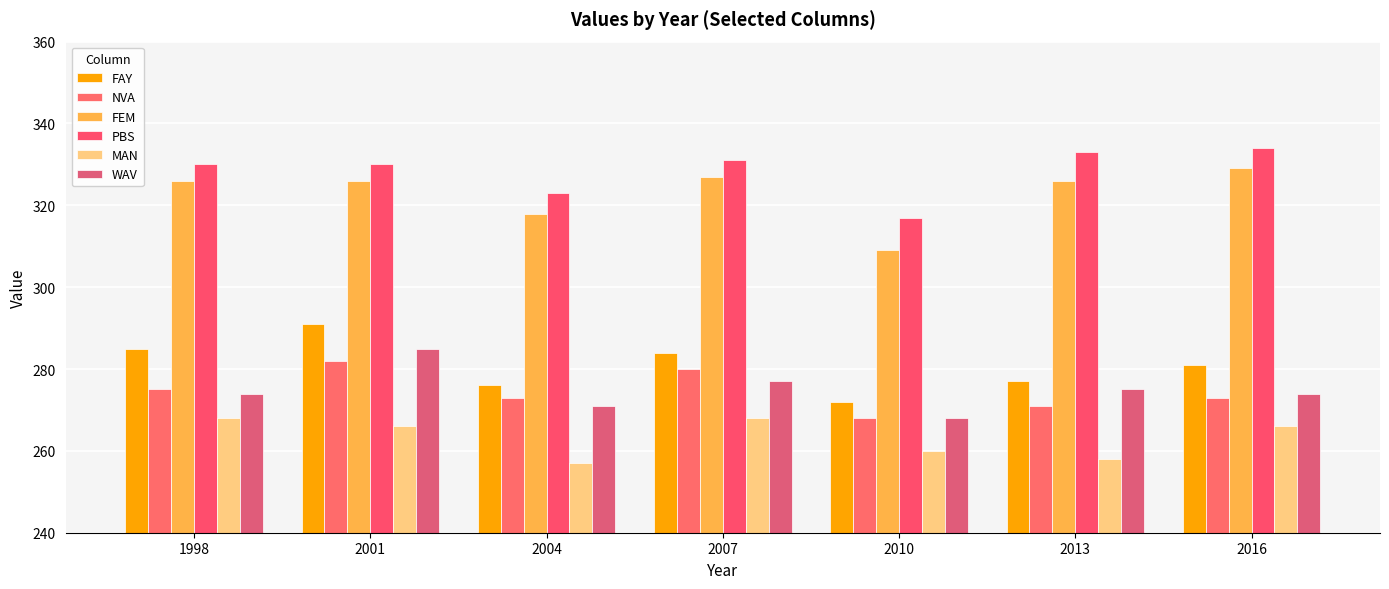

What are all the series names shown in the legend?

FAY, NVA, FEM, PBS, MAN, WAV